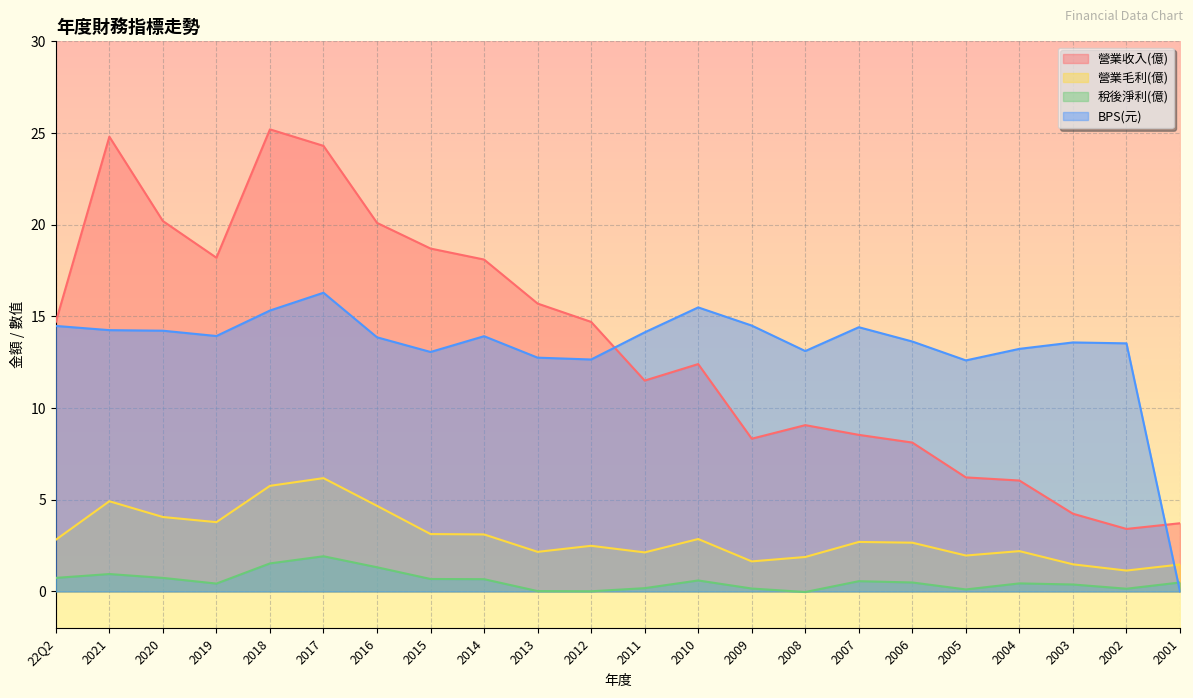

In 稅後淨利(億), how many points are higher than both neighbors (excluding endpoints)?

5